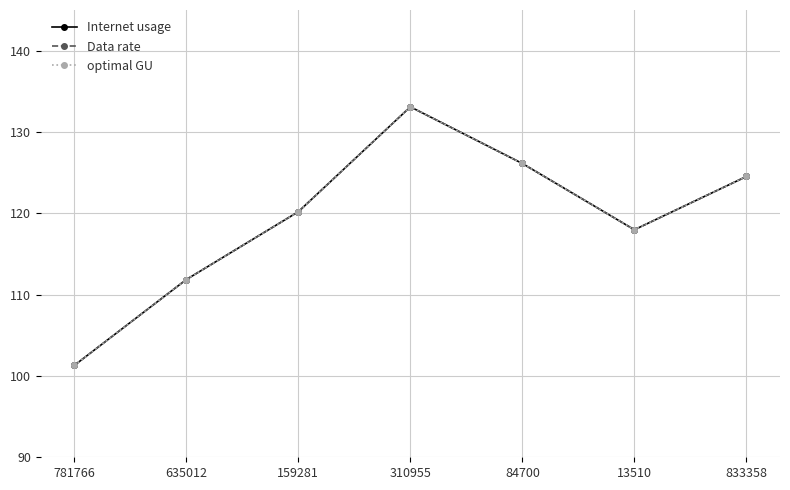

True or false: Data rate and optimal GU intersect in this chart.

False